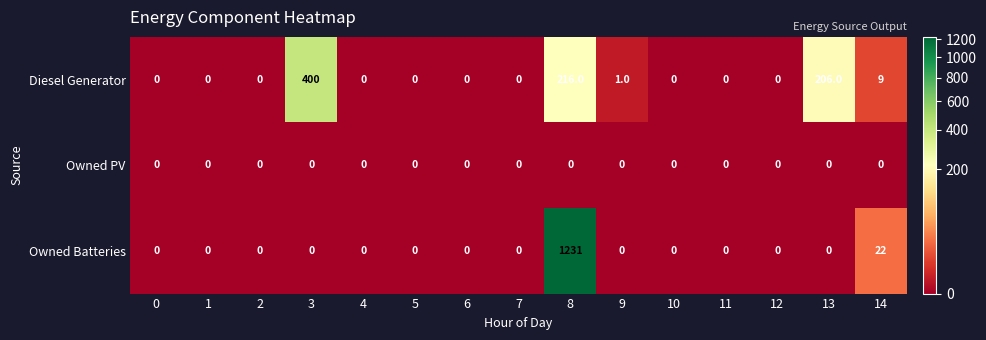

At which category is the sum across all series the highest?

8